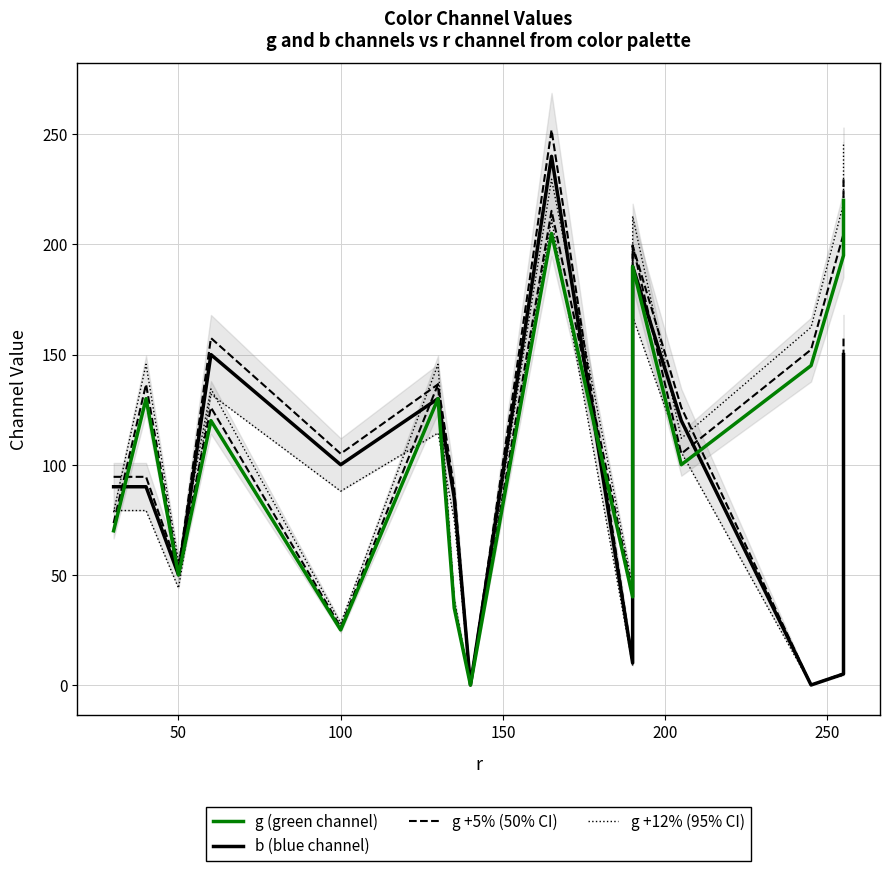

How many lines are shown in the chart?

4